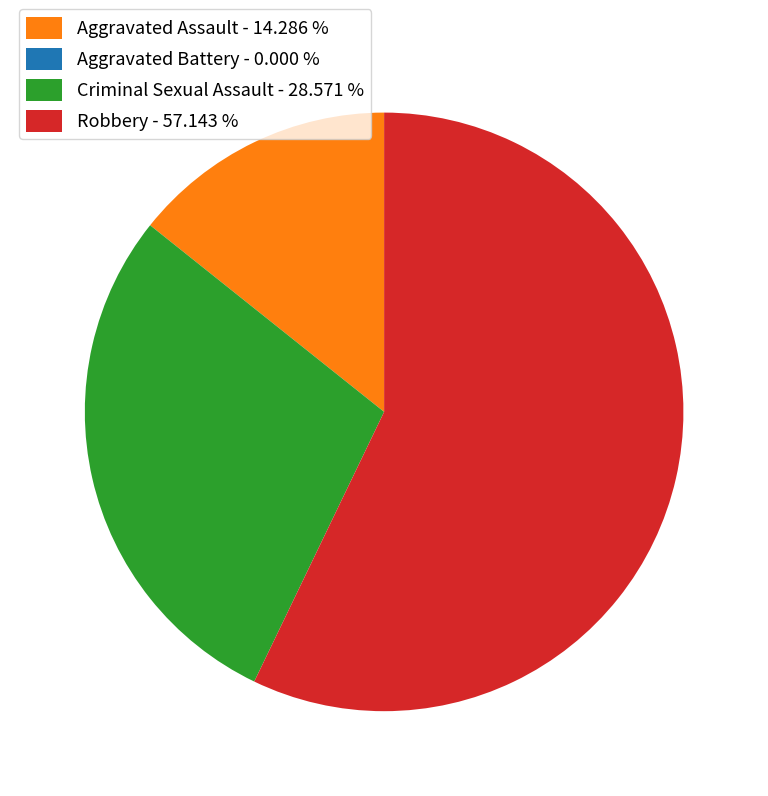

Is Robbery - 57.143 % the majority of the pie?

Yes